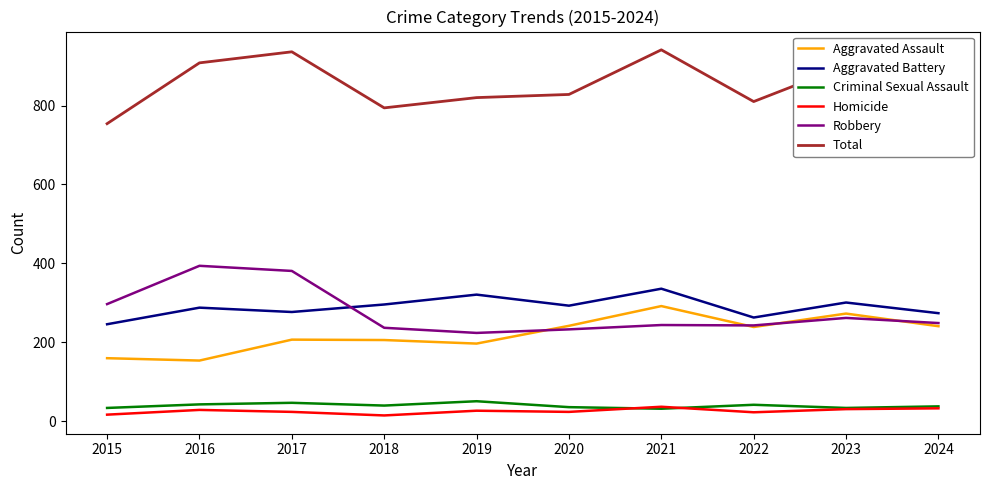

At how many categories does at least one series exceed 728?

10